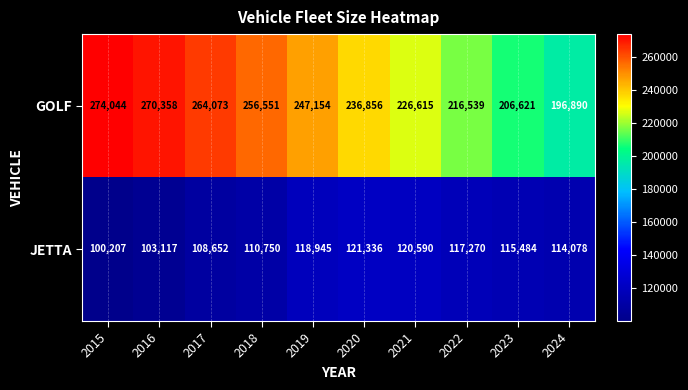

Rank the series by their maximum value, from lowest to highest.

JETTA, GOLF